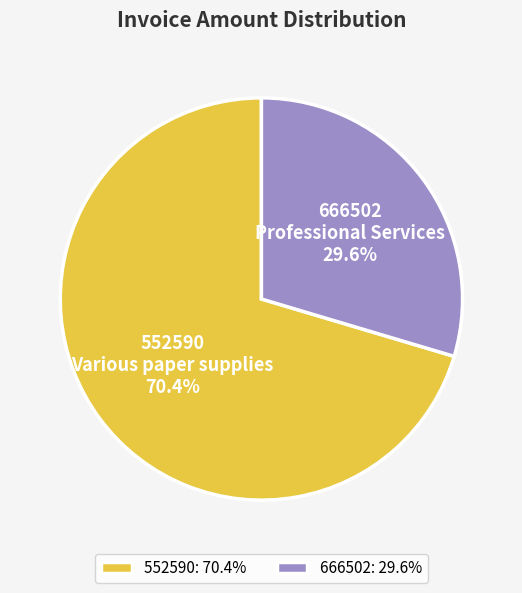

Is there a majority slice in this chart?

Yes